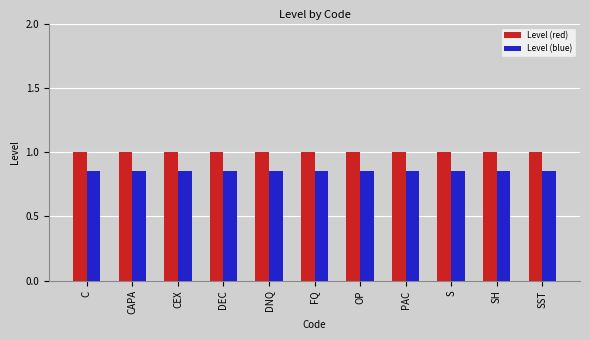

Which series has the largest total across all categories?

Level (red)